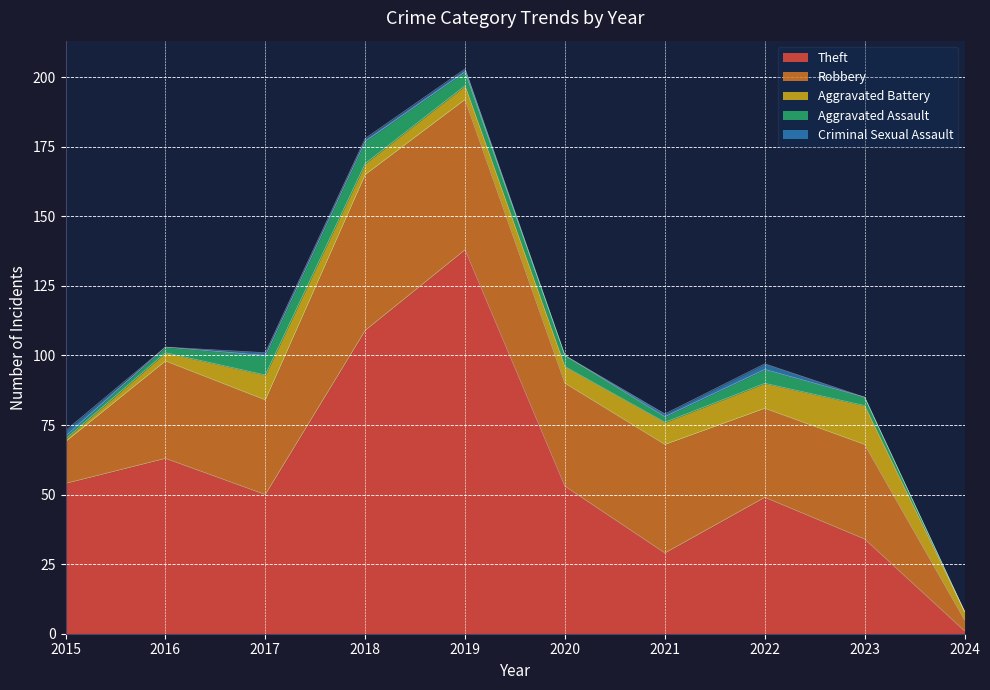

What is the total value across all series at 2015?

73